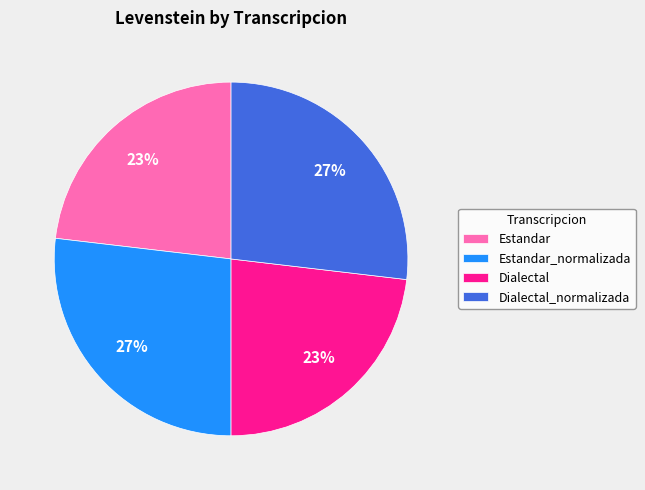

How many slices are in this pie chart?

4